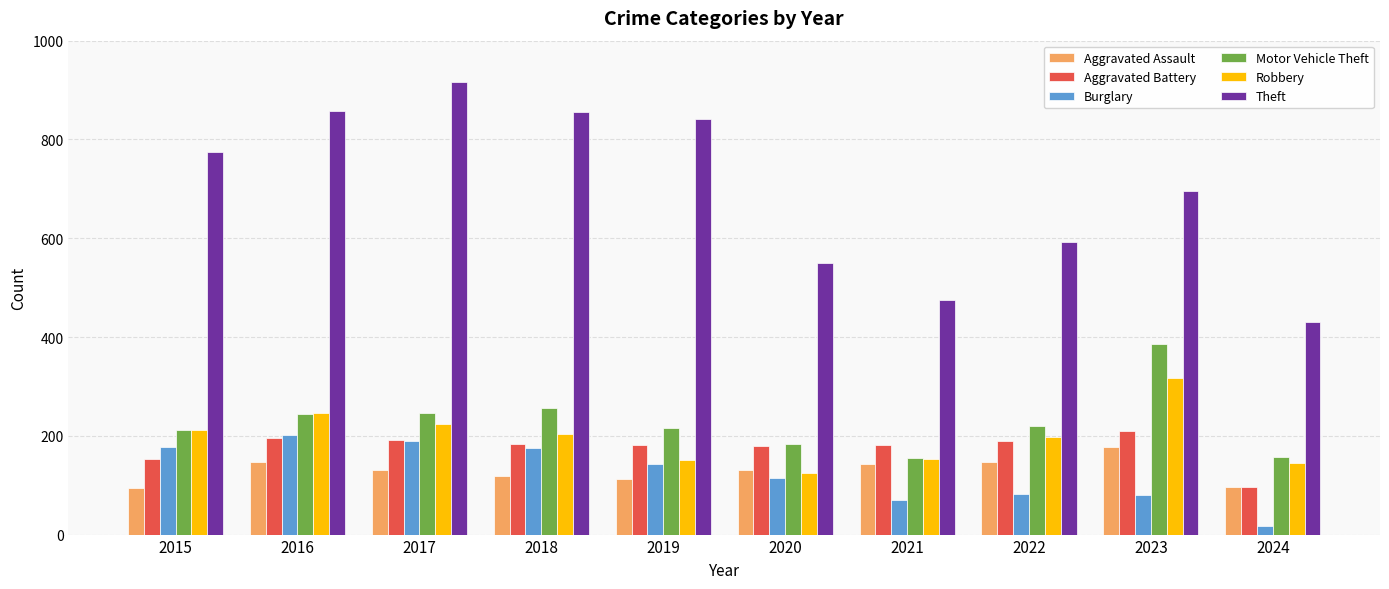

Is the value of Robbery at 2017 greater than the value of Burglary at 2021?

Yes